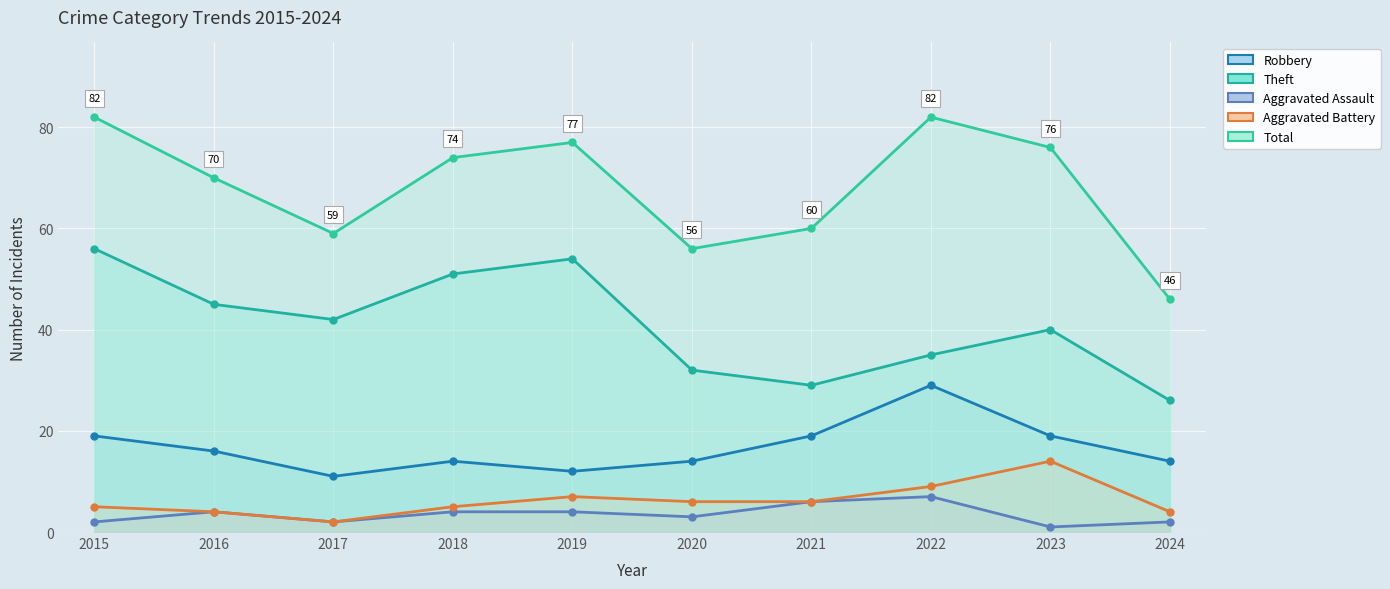

Where is Aggravated Battery nearest to the value 8?

2019